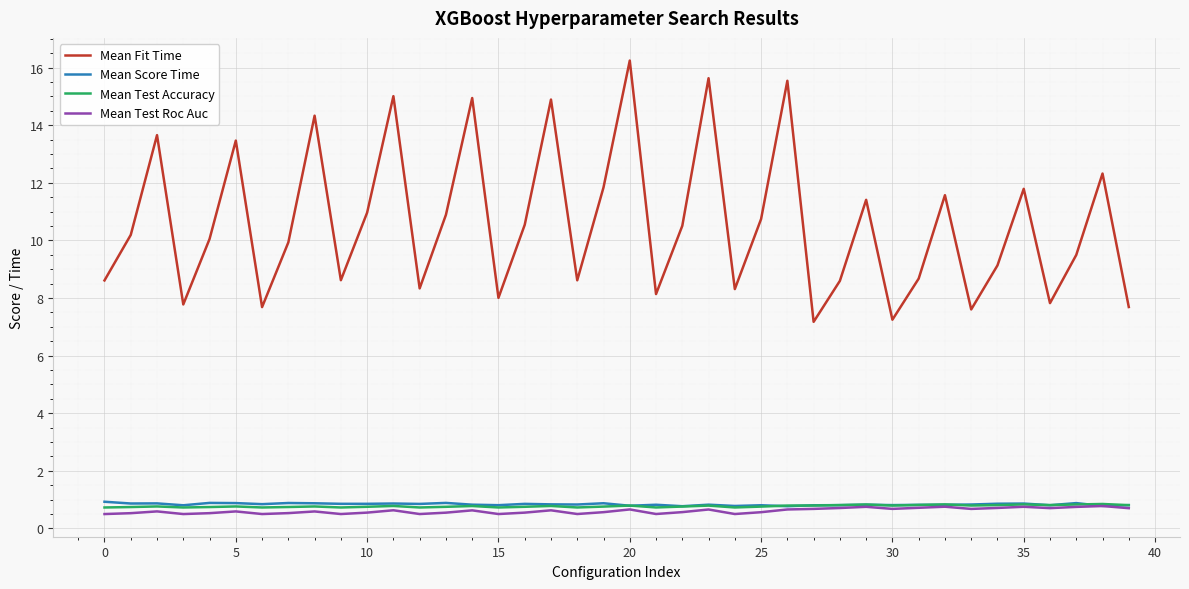

What is the greatest value displayed?

16.2